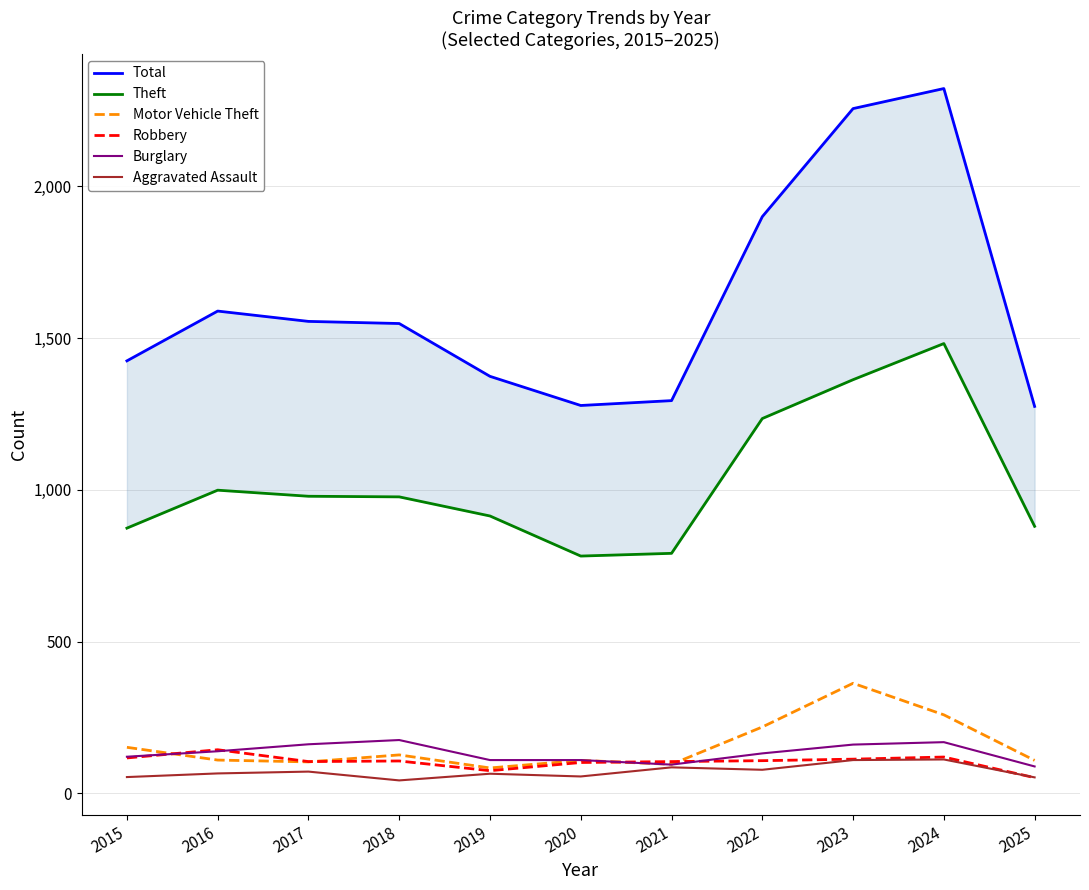

True or false: Burglary and Total cross at least once.

False